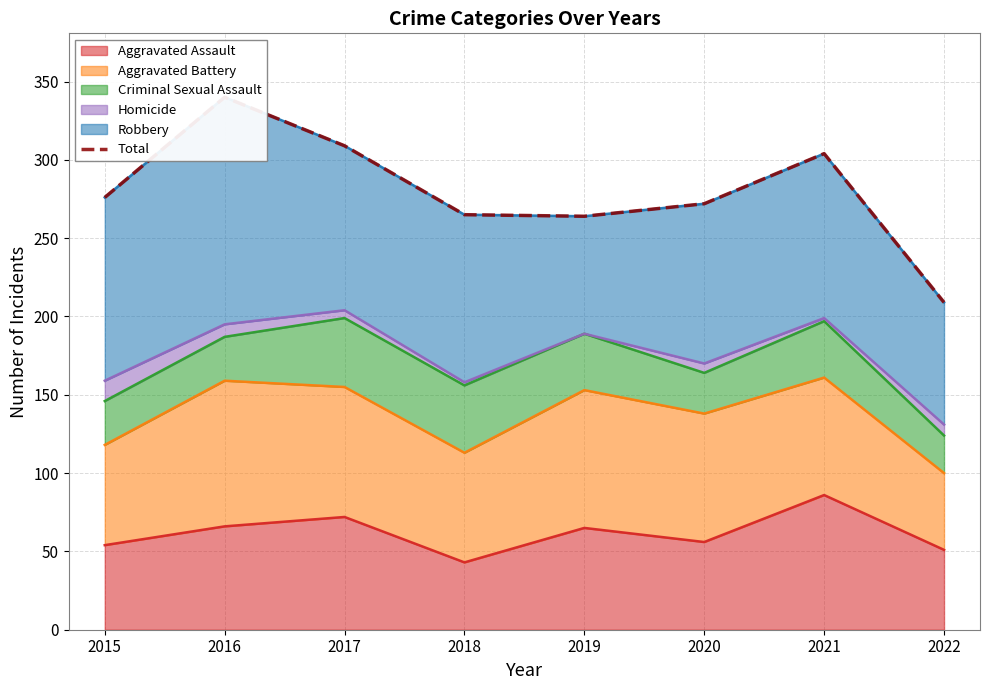

What is the difference between the maximum and minimum values?

131